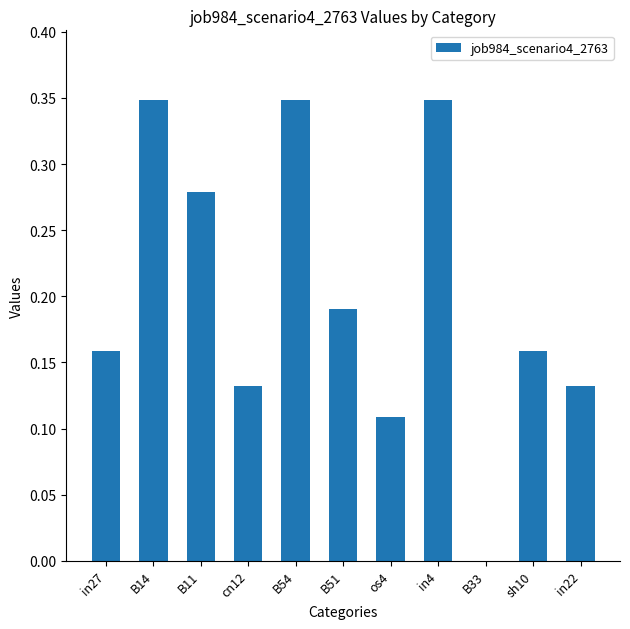

Is it true that the value at B33 is 0.0?

True